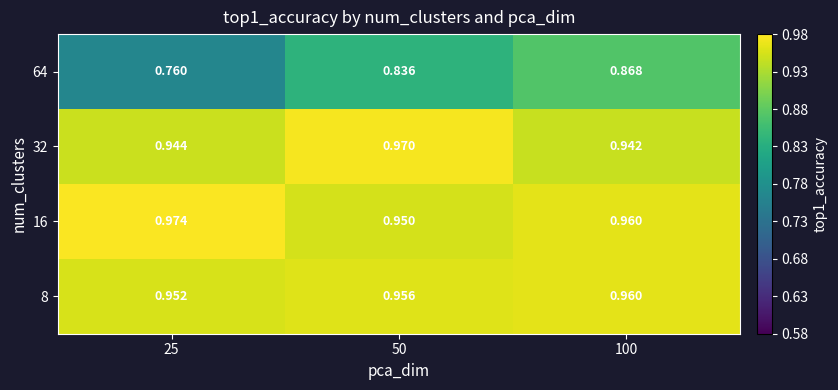

Between 25 and 50, which series saw the biggest shift?

64